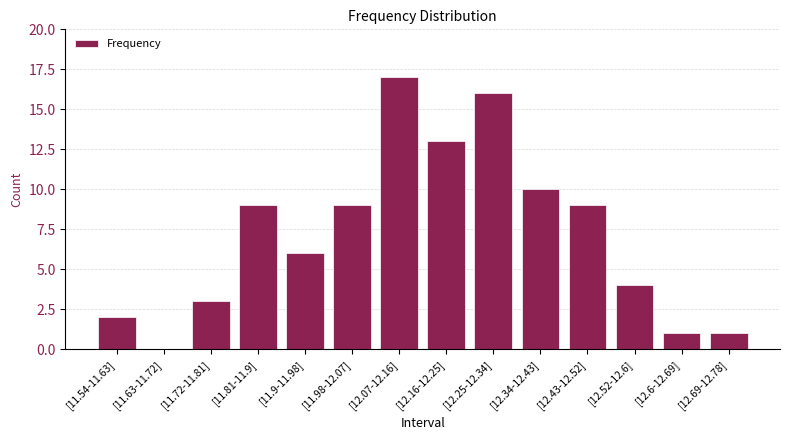

What is the maximum value shown in the chart?

17